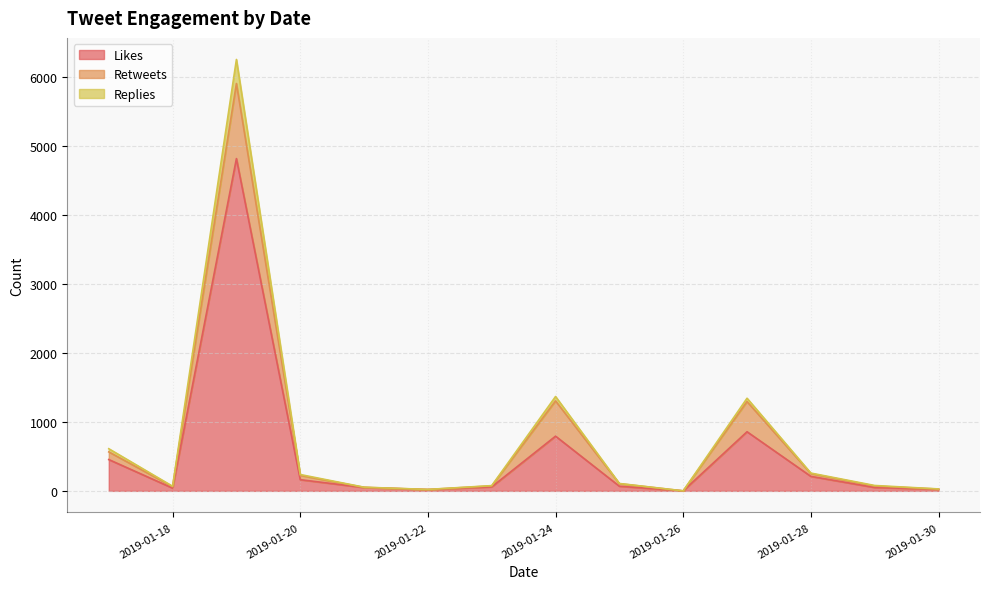

What is the value of the likes_count point at the 11th from the left?

857